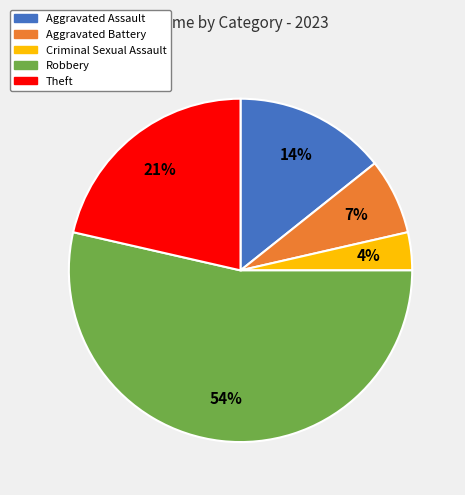

What percentage is the Aggravated Assault slice, to the nearest percent?

14%